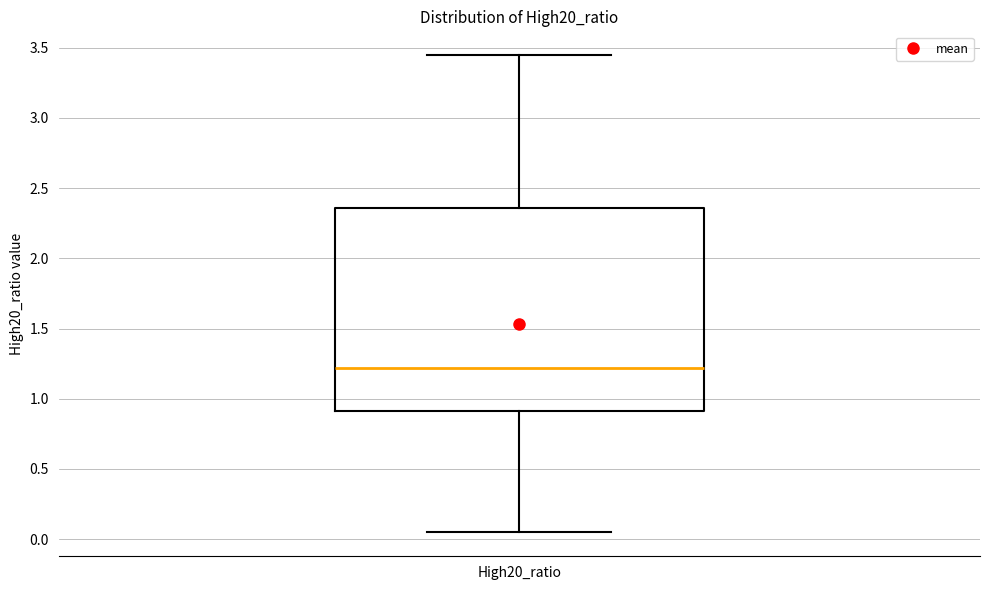

Where does the lower whisker of the box for High20_ratio end on the y-axis? The values are not printed on the chart, so give them approximately, as read against the axis.

0.05